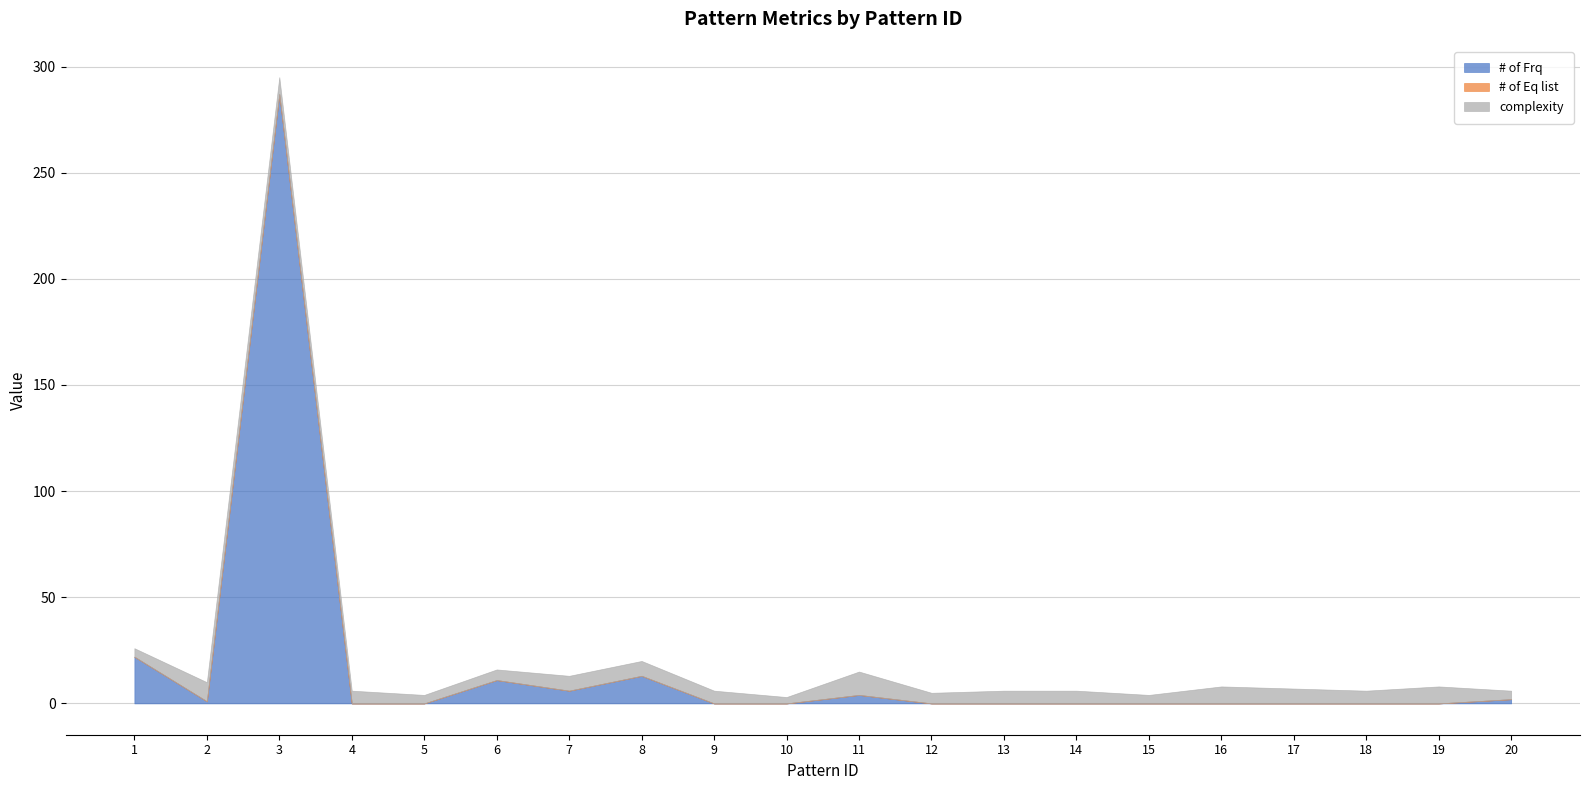

Where is the first local minimum for complexity?

5